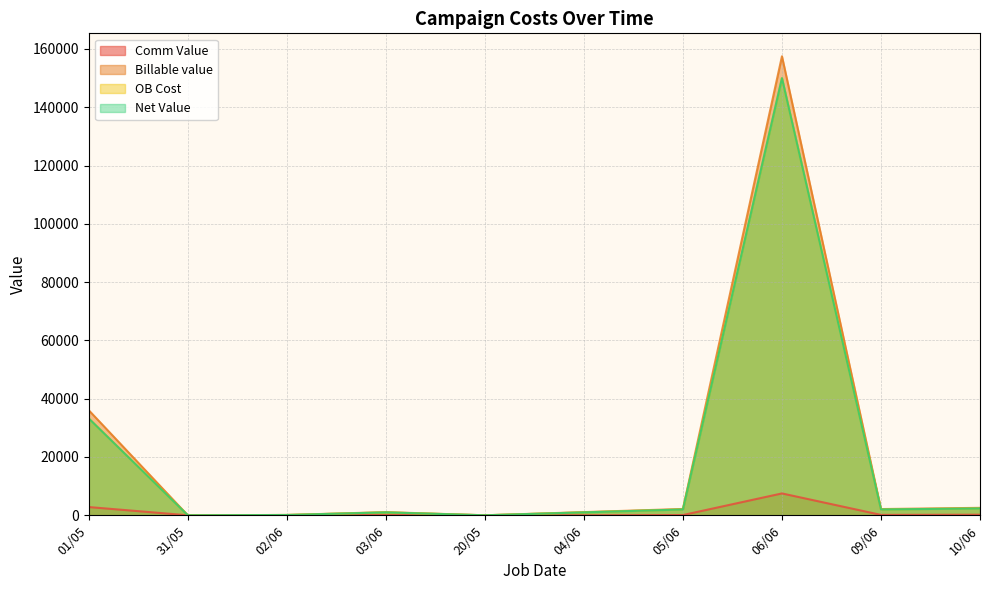

Does the chart have visible grid lines?

Yes